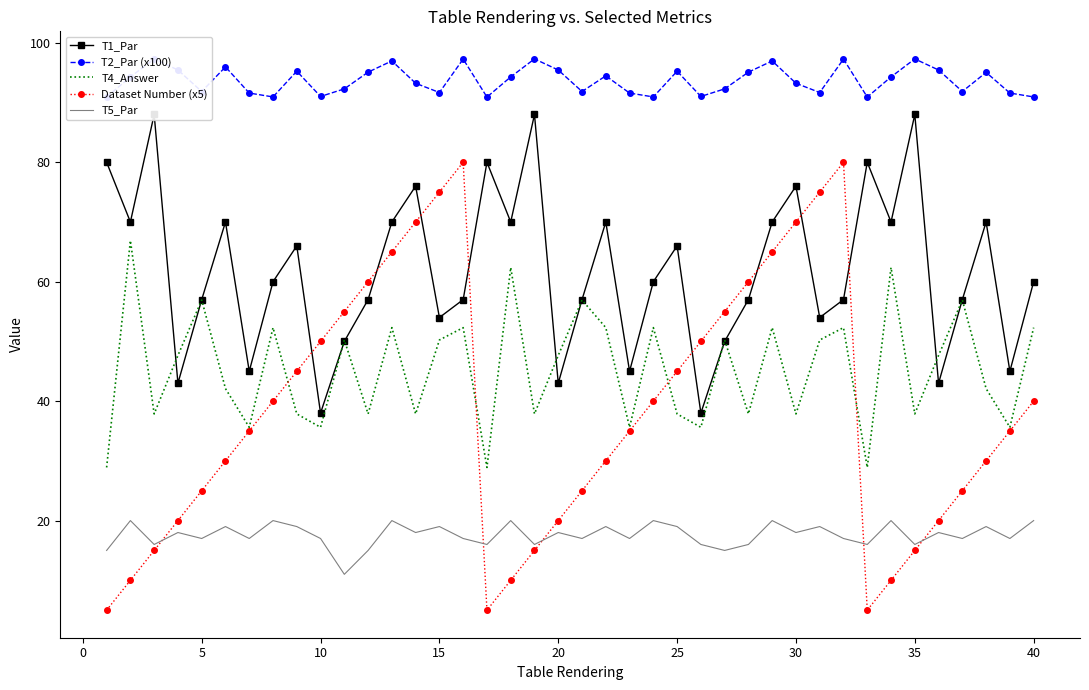

Count the number of categories in the chart.

40